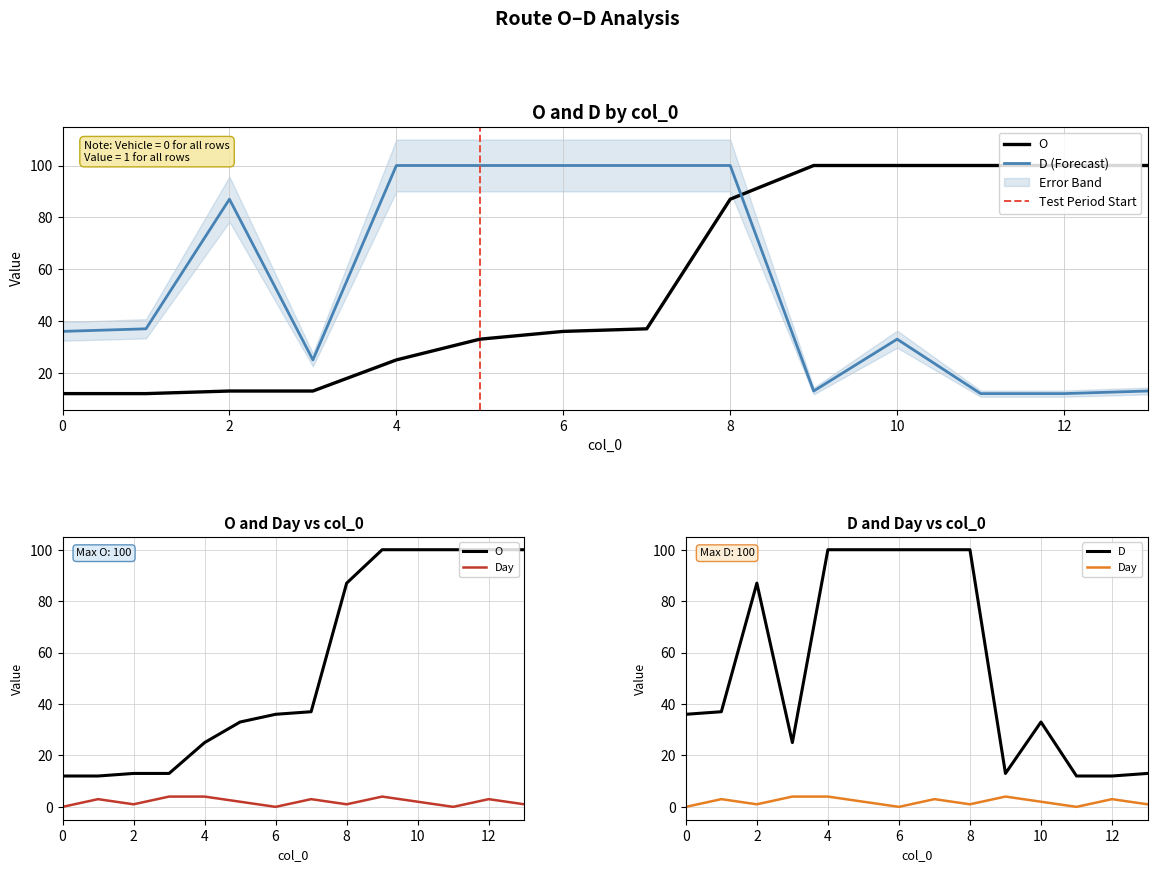

True or false: O has more than 2 points higher than both neighbors.

False